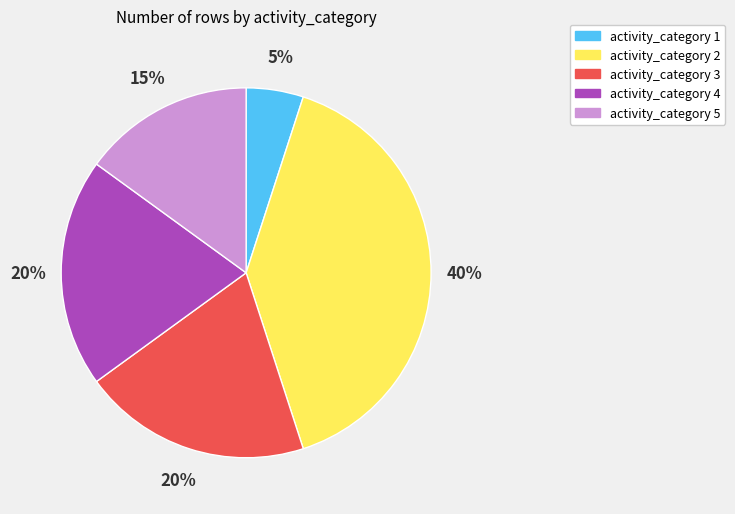

Is the sum of activity_category 2 and activity_category 5 greater than half?

Yes